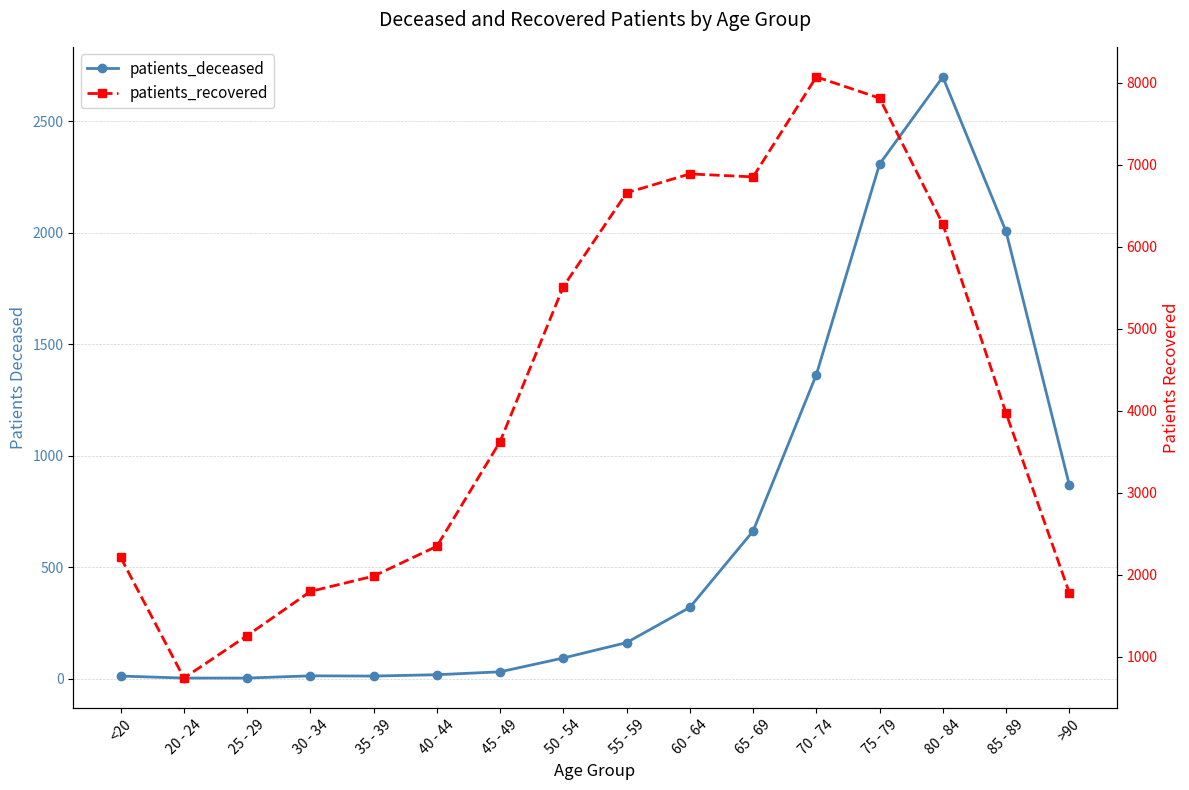

What position from the right is 25 - 29?

14